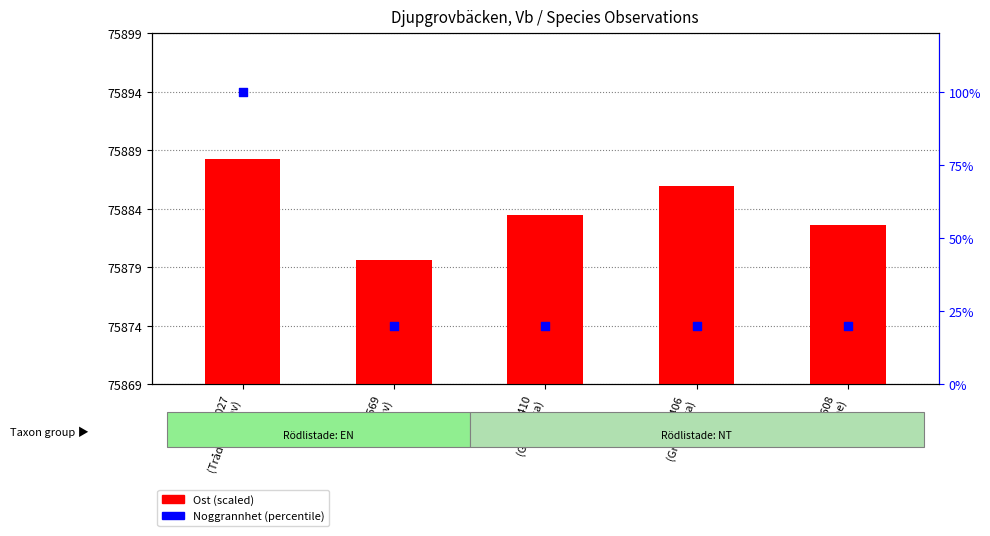

At which category is the sum across all series the highest?

78027
(Trådbrosklav)